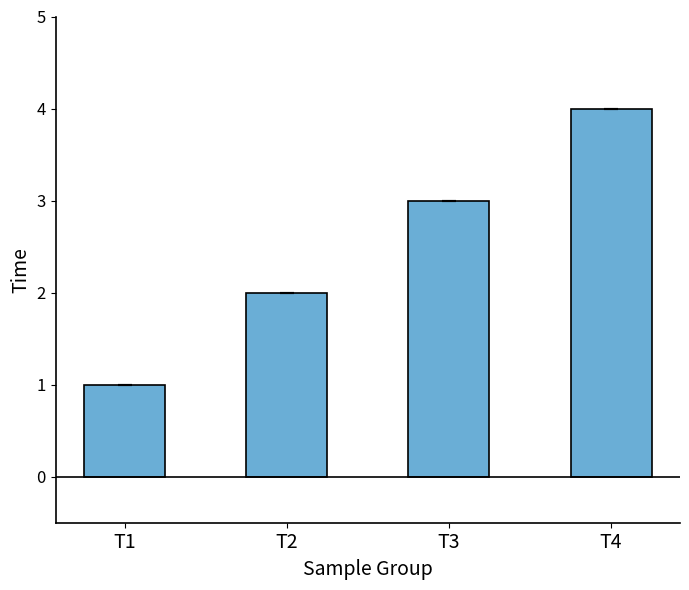

List the labels in order of value, smallest first.

T1, T2, T3, T4